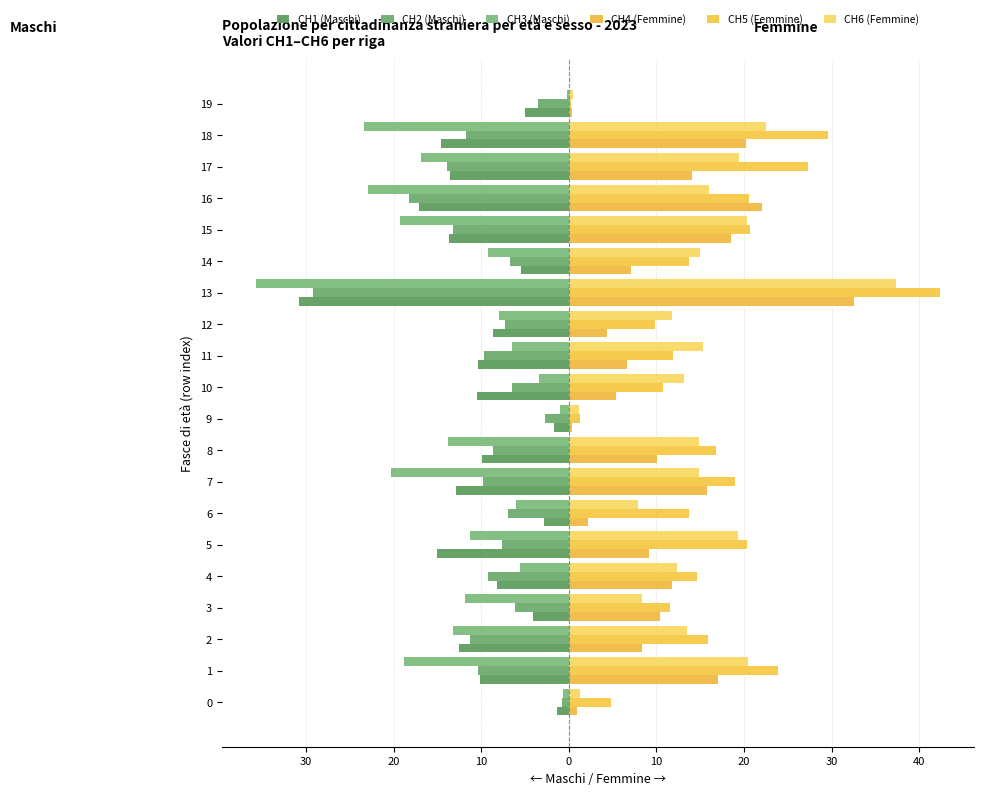

Where is CH2 (Maschi) nearest to the value -14?

17